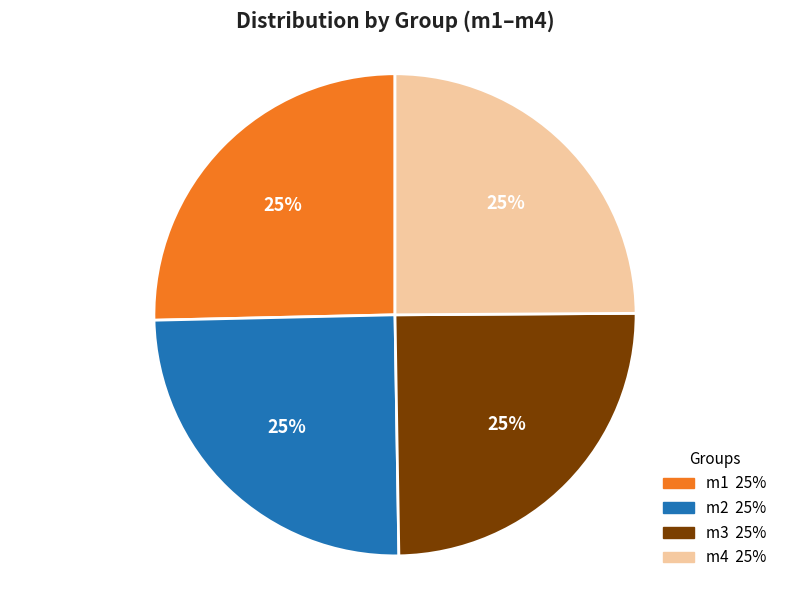

What percentage is the m1 slice, to the nearest percent?

25%